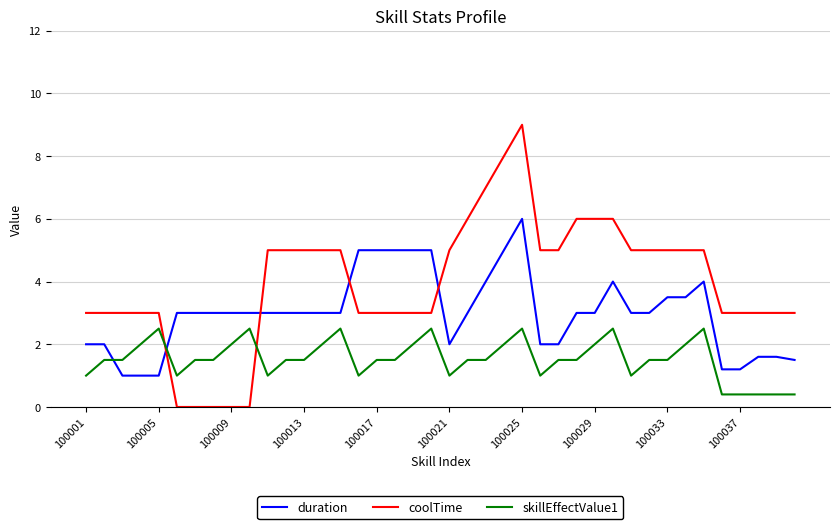

Rank the series by their maximum value, from highest to lowest.

coolTime, duration, skillEffectValue1